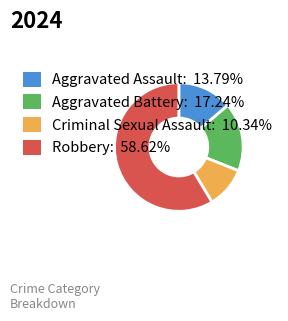

The Robbery slice represents 59% of the pie. True or false?

True